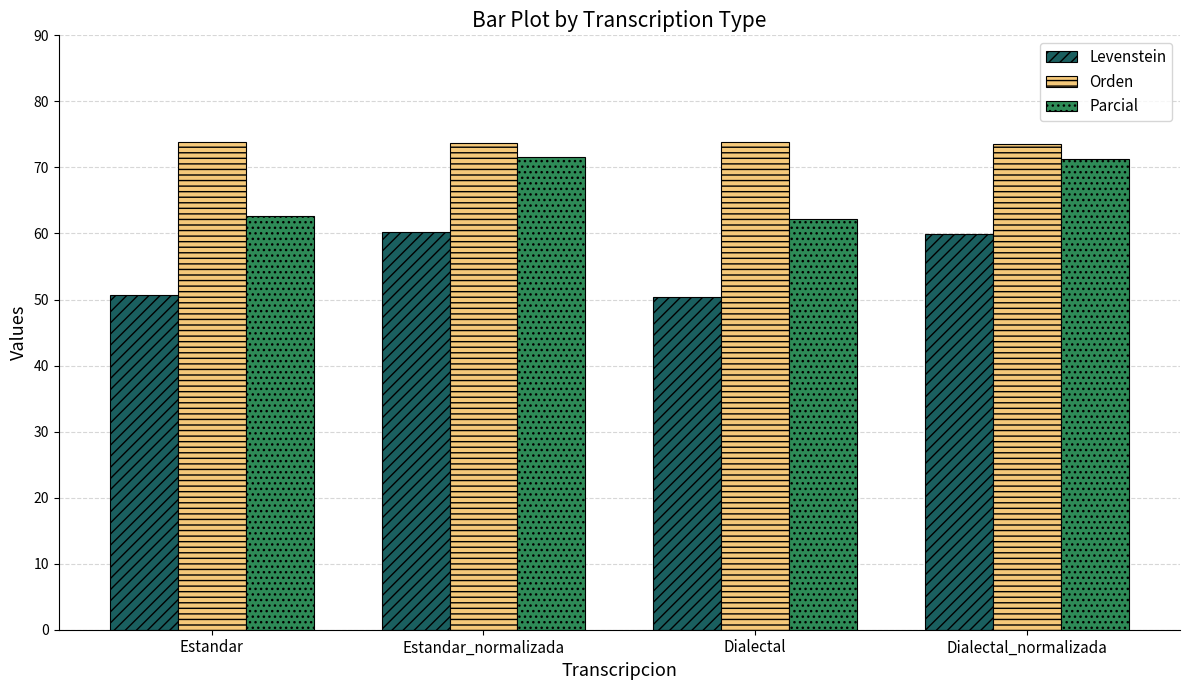

What are all the series names shown in the legend?

Levenstein, Orden, Parcial